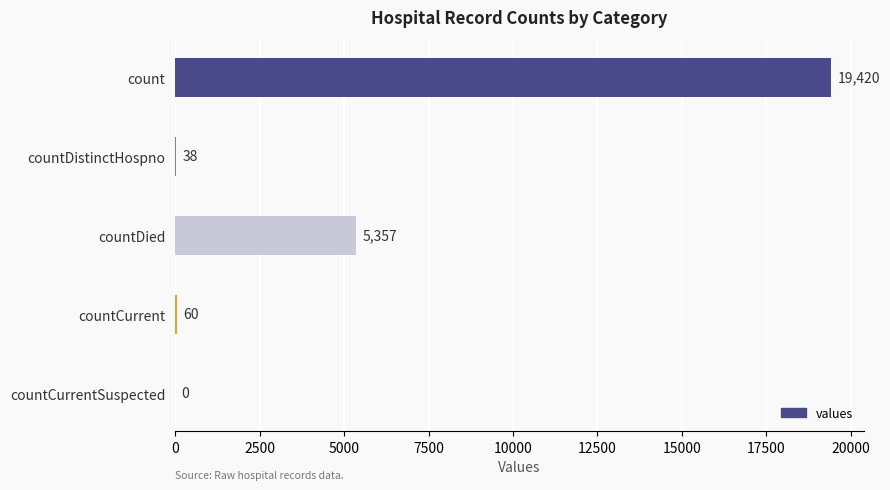

Count the number of categories in the chart.

5